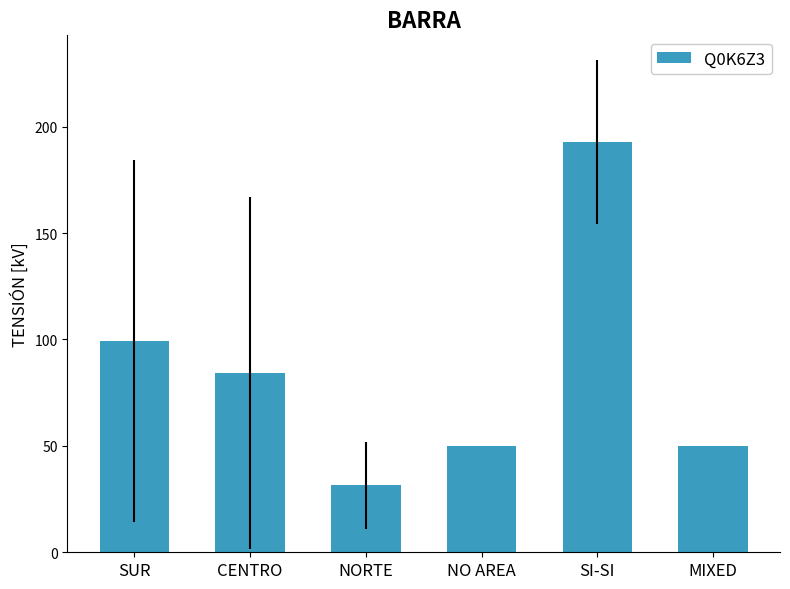

What value does the data have at NORTE?

31.4